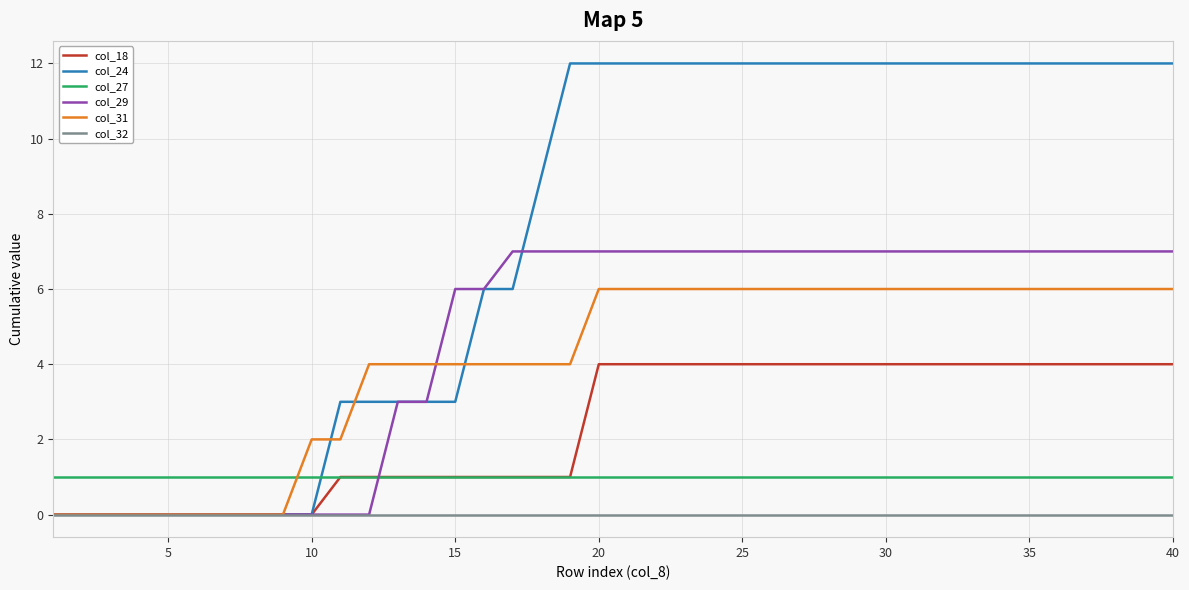

Which series has the largest range (max minus min)?

col_24